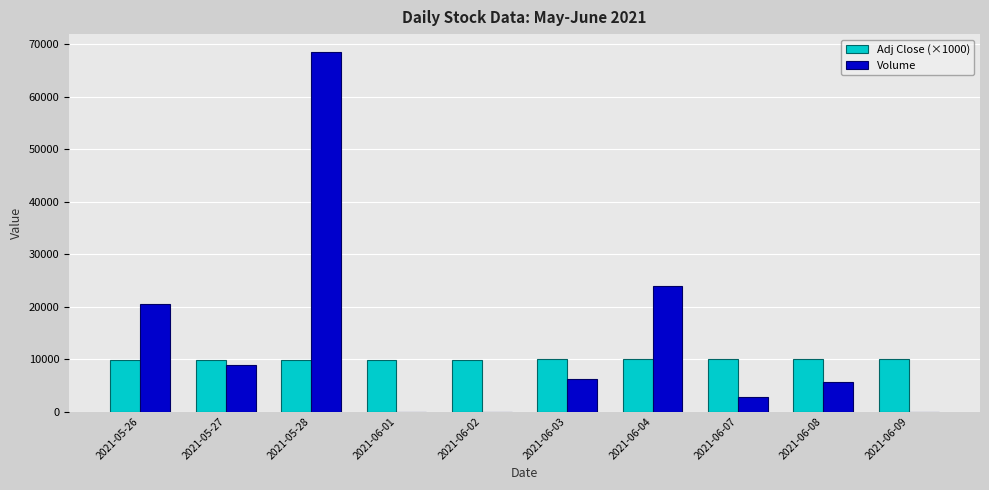

Which label corresponds to the largest value in the chart?

2021-05-28